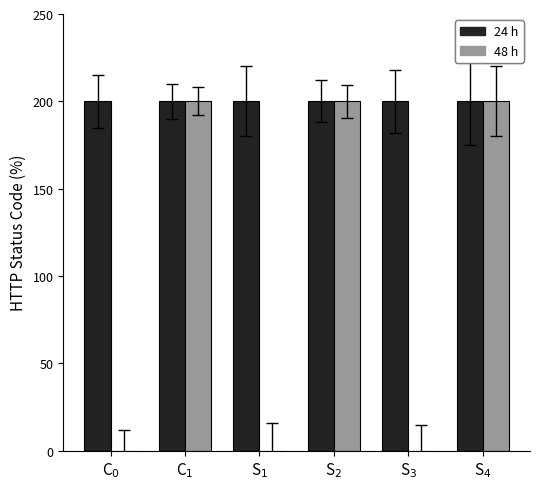

What is the greatest value displayed?

200